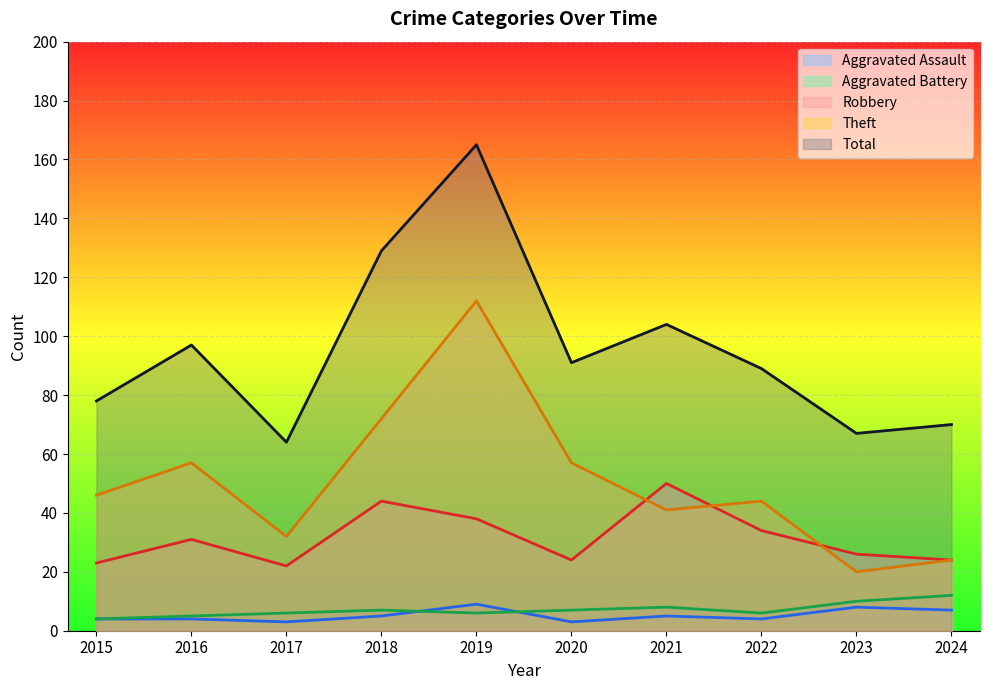

What is the total value across all series at 2023?

131